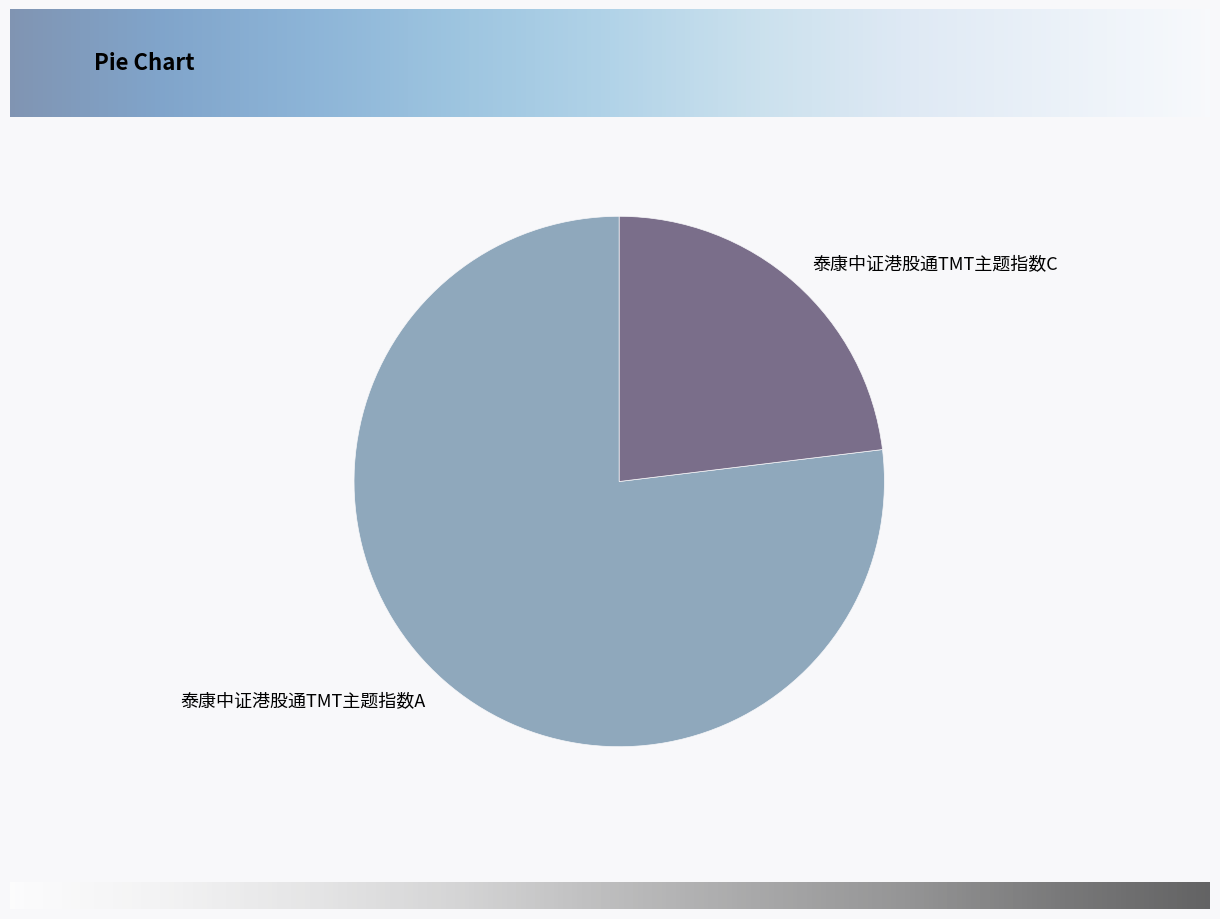

Is it true that 泰康中证港股通TMT主题指数C is 10% of the pie?

False